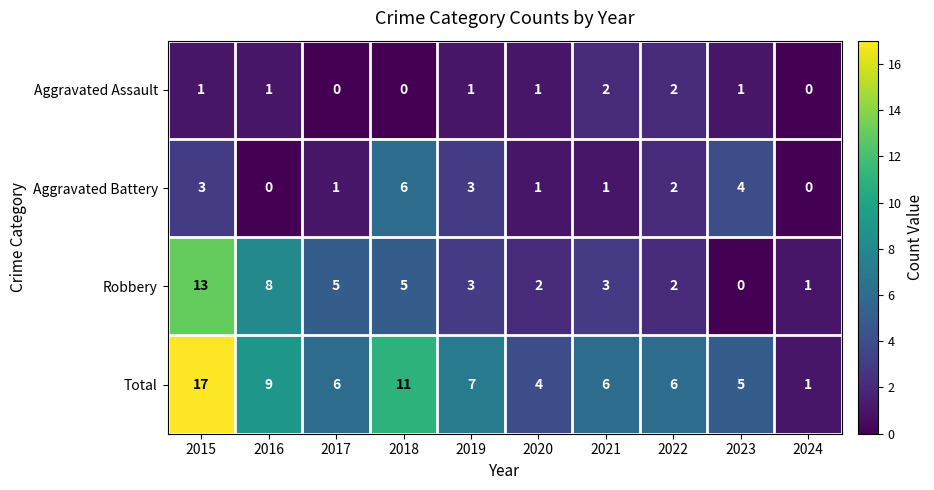

Which series has the largest range (max minus min)?

Total